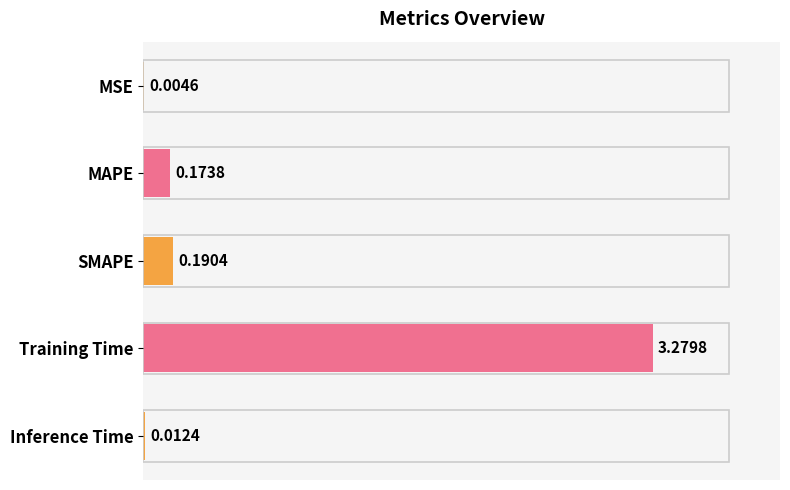

At which label is the value closest to 1?

SMAPE